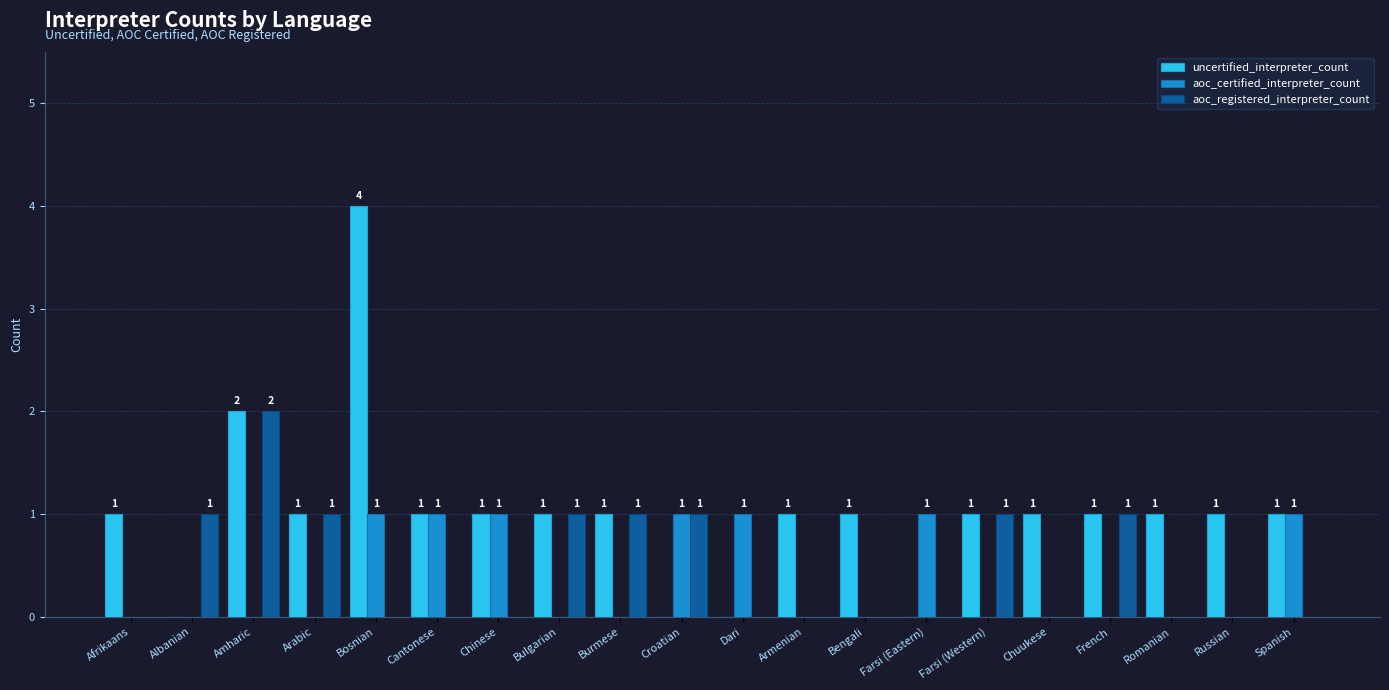

Which series has the largest total across all categories?

uncertified_interpreter_count